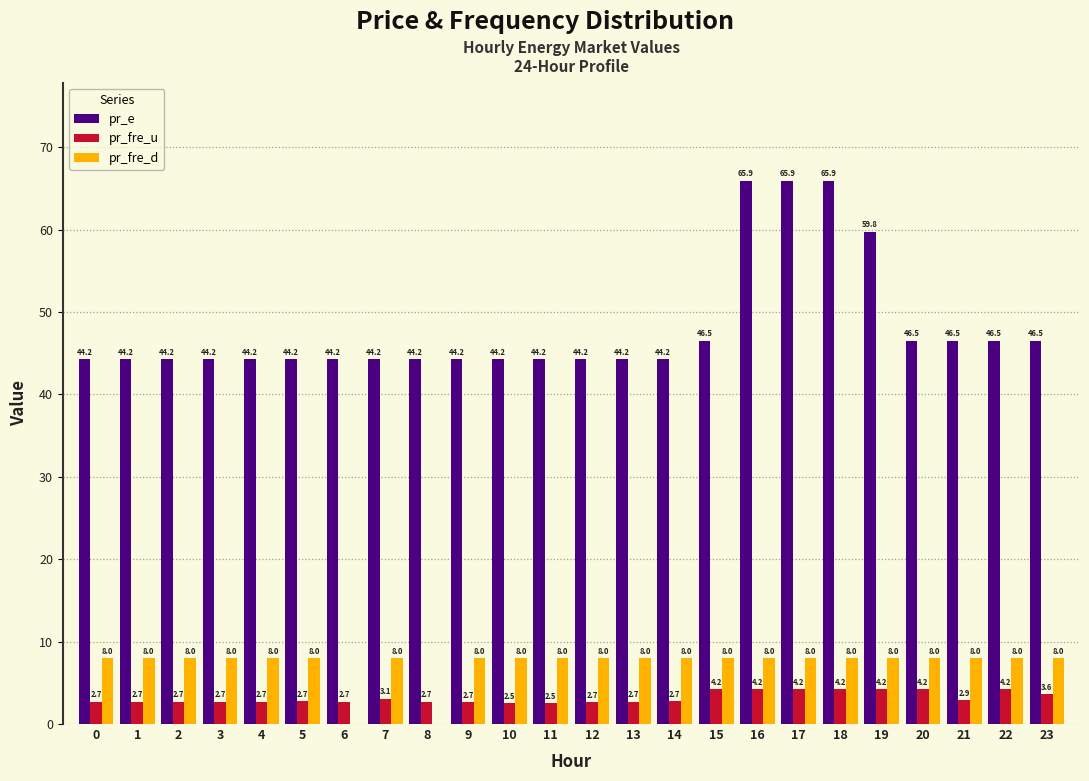

Between 13 and 18, which series saw the biggest shift?

pr_e